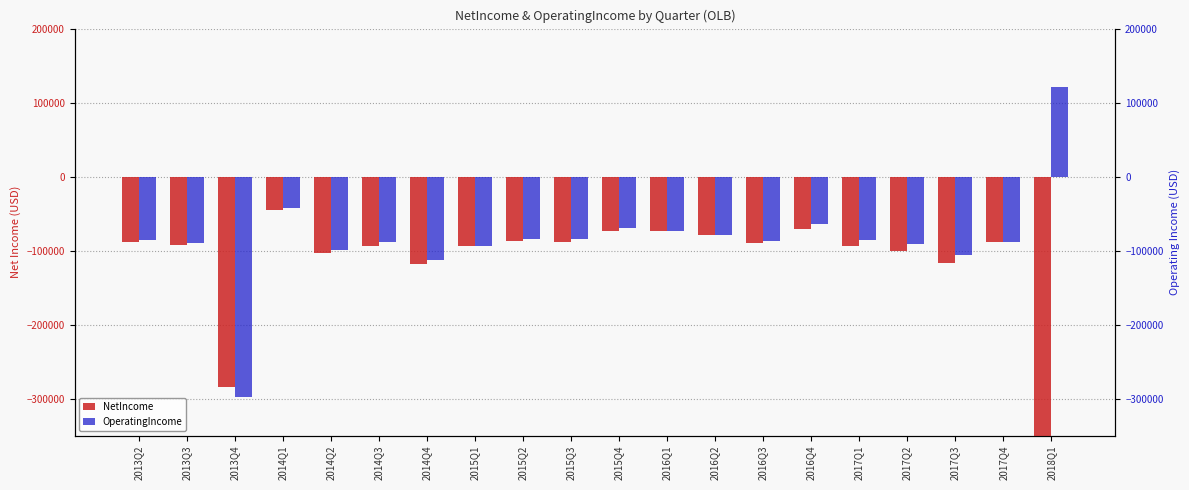

Between 2017Q3 and 2013Q2, which is larger?

2013Q2